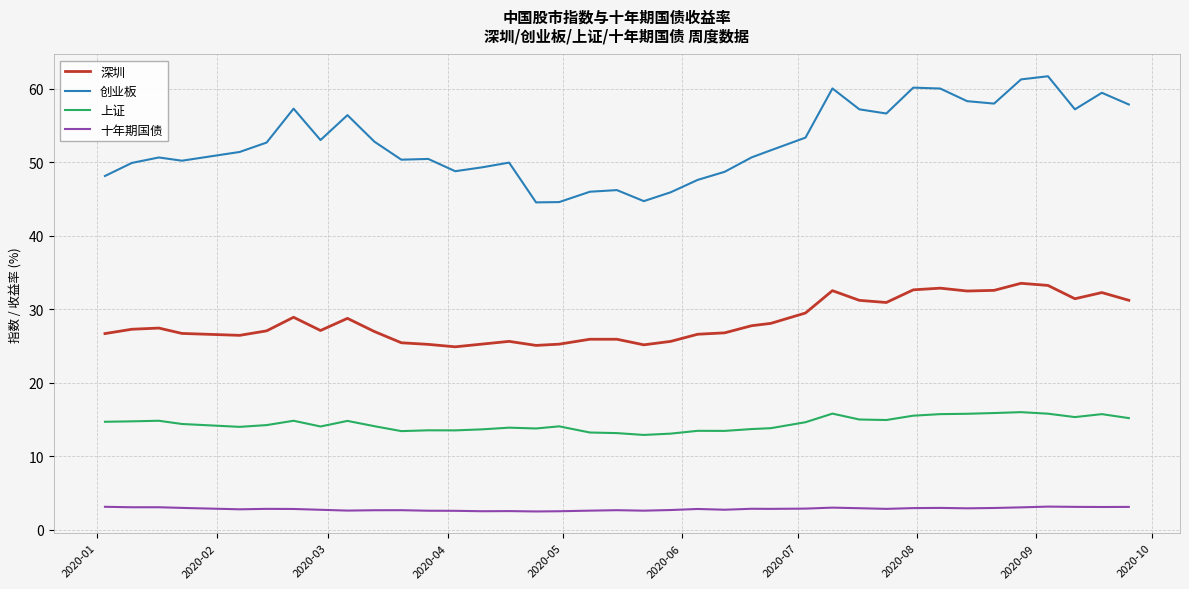

Rank the series by their maximum value, from lowest to highest.

十年期国债, 上证, 深圳, 创业板